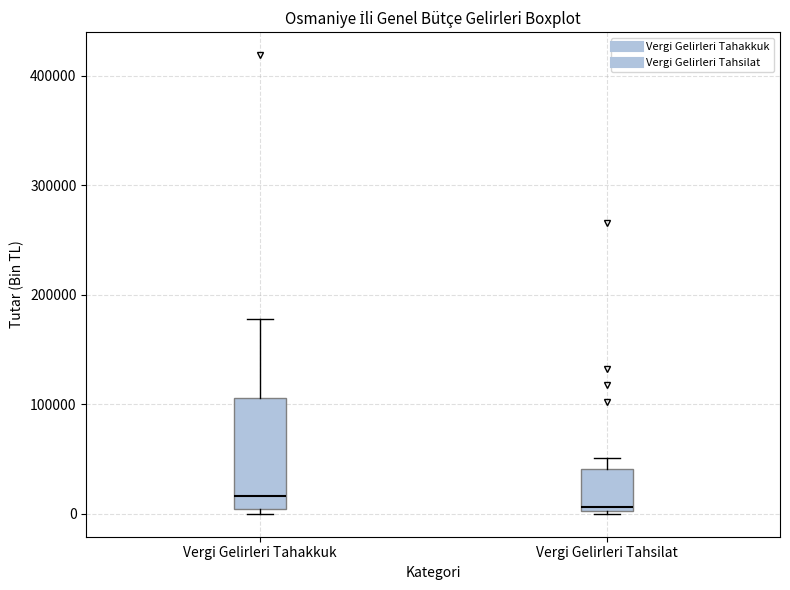

Where does the upper whisker of the box for Vergi Gelirleri Tahakkuk end on the y-axis? The values are not printed on the chart, so give them approximately, as read against the axis.

180000